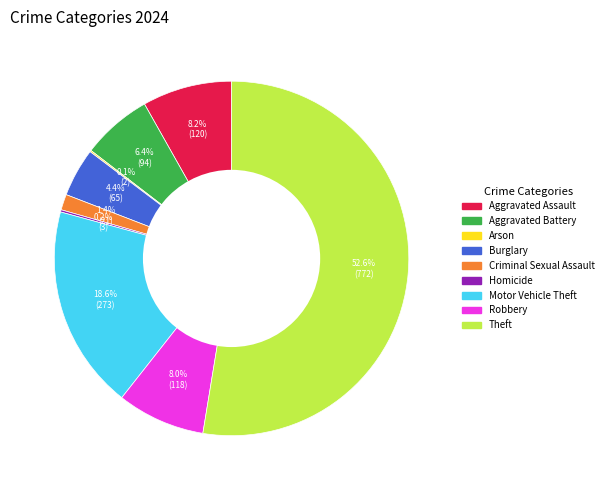

Does any single category account for the majority?

Yes